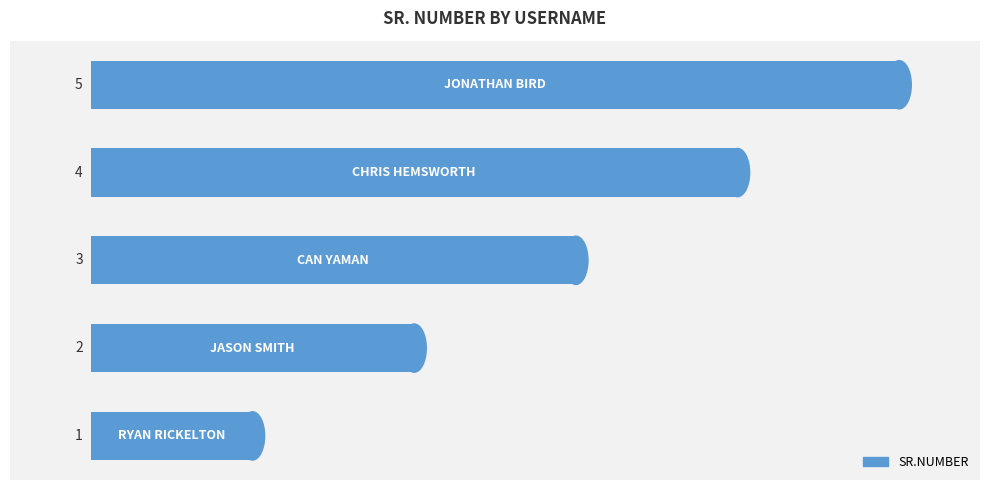

What is the greatest value displayed?

5